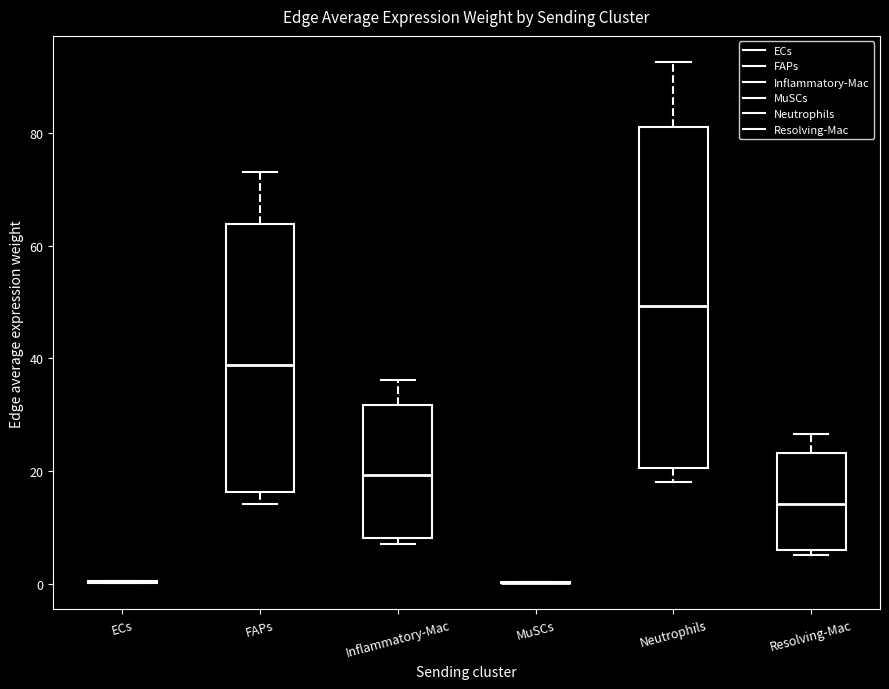

Reading left to right, transcribe this box plot: for each box, give where its median line is, the range the box spans, and where its two whiskers end, as read against the y-axis. The values are not printed on the chart, so give them approximately, as read against the axis.

ECs: box collapsed to a line at 0, whiskers 0 to 0
FAPs: median 38, box 16 to 64, whiskers 14 to 74
Inflammatory-Mac: median 20, box 8 to 32, whiskers 8 (just below the box's lower edge) to 36
MuSCs: box collapsed to a line at 0, whiskers 0 to 0
Neutrophils: median 50, box 20 to 82, whiskers 18 to 92
Resolving-Mac: median 14, box 6 to 24, whiskers 6 (just below the box's lower edge) to 26